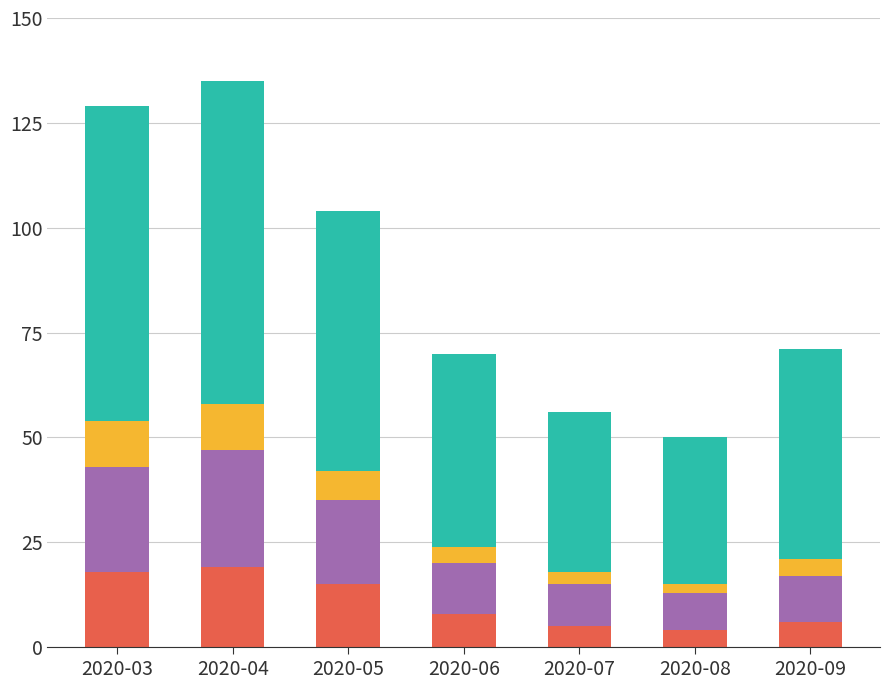

At which category is the sum across all series the highest?

2020-04